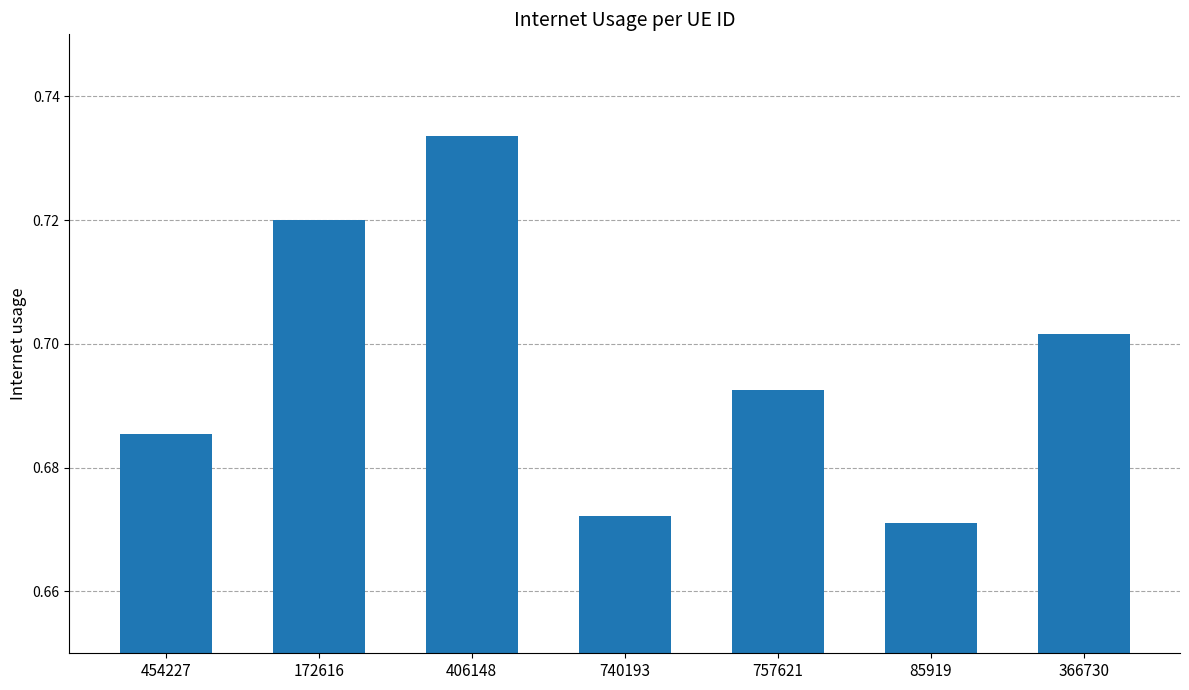

What is the label of the 3rd bar from the left?

406148